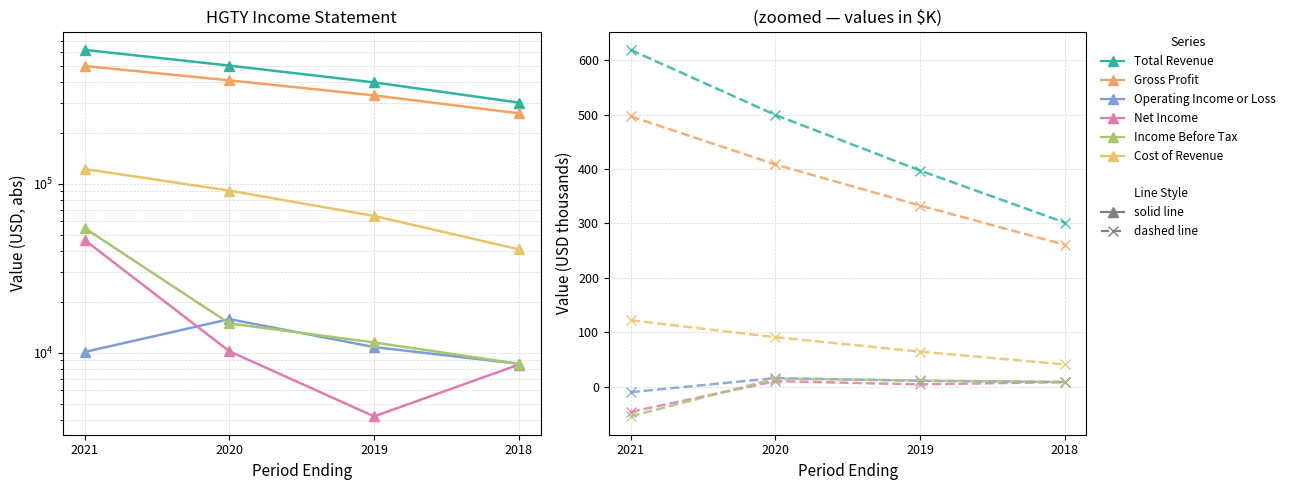

Where does the Gross Profit series first go above 408?

2021